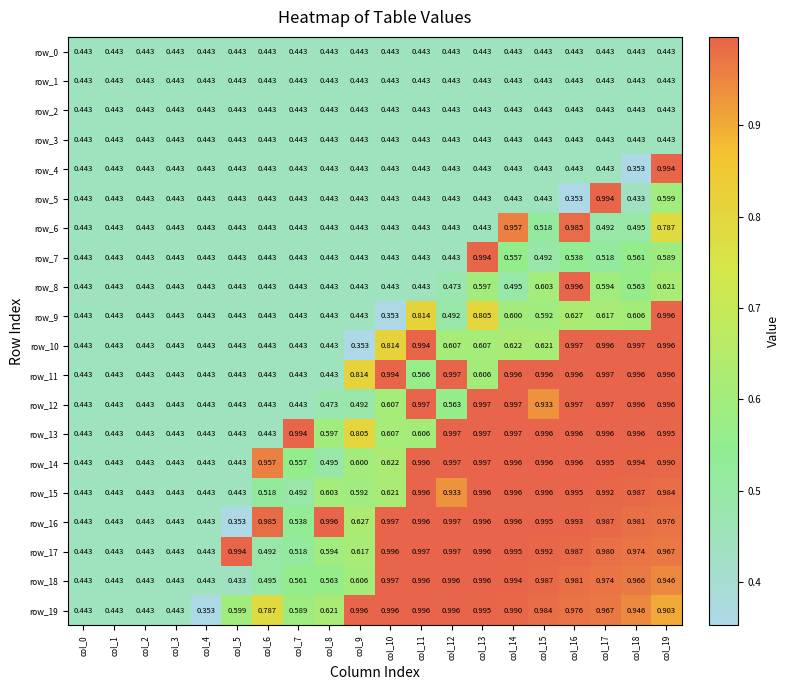

Reading left to right, extract all data points from this chart.

row_0: 0.4	0.4	0.4	0.4	0.4	0.4	0.4	0.4	0.4	0.4	0.4	0.4	0.4	0.4	0.4	0.4	0.4	0.4	0.4	0.4
row_1: 0.4	0.4	0.4	0.4	0.4	0.4	0.4	0.4	0.4	0.4	0.4	0.4	0.4	0.4	0.4	0.4	0.4	0.4	0.4	0.4
row_2: 0.4	0.4	0.4	0.4	0.4	0.4	0.4	0.4	0.4	0.4	0.4	0.4	0.4	0.4	0.4	0.4	0.4	0.4	0.4	0.4
row_3: 0.4	0.4	0.4	0.4	0.4	0.4	0.4	0.4	0.4	0.4	0.4	0.4	0.4	0.4	0.4	0.4	0.4	0.4	0.4	0.4
row_4: 0.4	0.4	0.4	0.4	0.4	0.4	0.4	0.4	0.4	0.4	0.4	0.4	0.4	0.4	0.4	0.4	0.4	0.4	0.4	1.0
row_5: 0.4	0.4	0.4	0.4	0.4	0.4	0.4	0.4	0.4	0.4	0.4	0.4	0.4	0.4	0.4	0.4	0.4	1.0	0.4	0.6
row_6: 0.4	0.4	0.4	0.4	0.4	0.4	0.4	0.4	0.4	0.4	0.4	0.4	0.4	0.4	1.0	0.5	1.0	0.5	0.5	0.8
row_7: 0.4	0.4	0.4	0.4	0.4	0.4	0.4	0.4	0.4	0.4	0.4	0.4	0.4	1.0	0.6	0.5	0.5	0.5	0.6	0.6
row_8: 0.4	0.4	0.4	0.4	0.4	0.4	0.4	0.4	0.4	0.4	0.4	0.4	0.5	0.6	0.5	0.6	1.0	0.6	0.6	0.6
row_9: 0.4	0.4	0.4	0.4	0.4	0.4	0.4	0.4	0.4	0.4	0.4	0.8	0.5	0.8	0.6	0.6	0.6	0.6	0.6	1.0
row_10: 0.4	0.4	0.4	0.4	0.4	0.4	0.4	0.4	0.4	0.4	0.8	1.0	0.6	0.6	0.6	0.6	1.0	1.0	1.0	1.0
row_11: 0.4	0.4	0.4	0.4	0.4	0.4	0.4	0.4	0.4	0.8	1.0	0.6	1.0	0.6	1.0	1.0	1.0	1.0	1.0	1.0
row_12: 0.4	0.4	0.4	0.4	0.4	0.4	0.4	0.4	0.5	0.5	0.6	1.0	0.6	1.0	1.0	0.9	1.0	1.0	1.0	1.0
row_13: 0.4	0.4	0.4	0.4	0.4	0.4	0.4	1.0	0.6	0.8	0.6	0.6	1.0	1.0	1.0	1.0	1.0	1.0	1.0	1.0
row_14: 0.4	0.4	0.4	0.4	0.4	0.4	1.0	0.6	0.5	0.6	0.6	1.0	1.0	1.0	1.0	1.0	1.0	1.0	1.0	1.0
row_15: 0.4	0.4	0.4	0.4	0.4	0.4	0.5	0.5	0.6	0.6	0.6	1.0	0.9	1.0	1.0	1.0	1.0	1.0	1.0	1.0
row_16: 0.4	0.4	0.4	0.4	0.4	0.4	1.0	0.5	1.0	0.6	1.0	1.0	1.0	1.0	1.0	1.0	1.0	1.0	1.0	1.0
row_17: 0.4	0.4	0.4	0.4	0.4	1.0	0.5	0.5	0.6	0.6	1.0	1.0	1.0	1.0	1.0	1.0	1.0	1.0	1.0	1.0
row_18: 0.4	0.4	0.4	0.4	0.4	0.4	0.5	0.6	0.6	0.6	1.0	1.0	1.0	1.0	1.0	1.0	1.0	1.0	1.0	0.9
row_19: 0.4	0.4	0.4	0.4	0.4	0.6	0.8	0.6	0.6	1.0	1.0	1.0	1.0	1.0	1.0	1.0	1.0	1.0	0.9	0.9